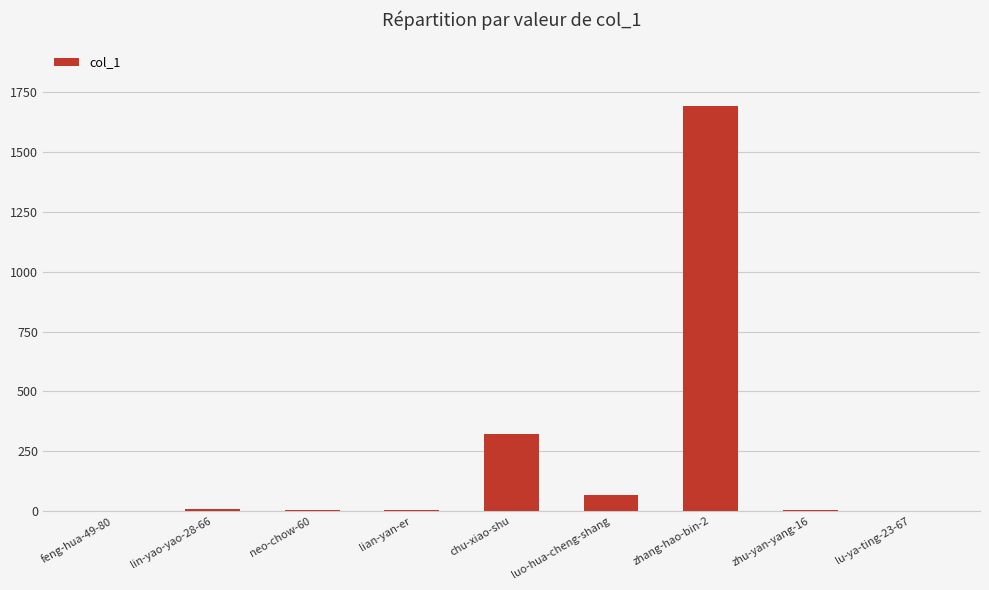

What is the average value?

234